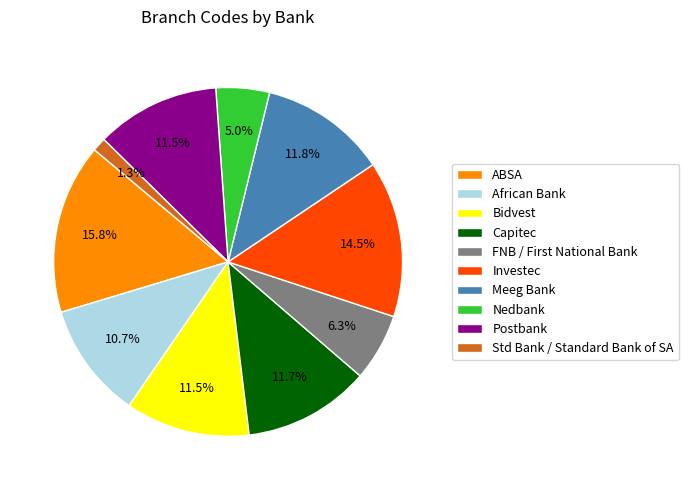

Which slice is the smallest?

Std Bank / Standard Bank of SA